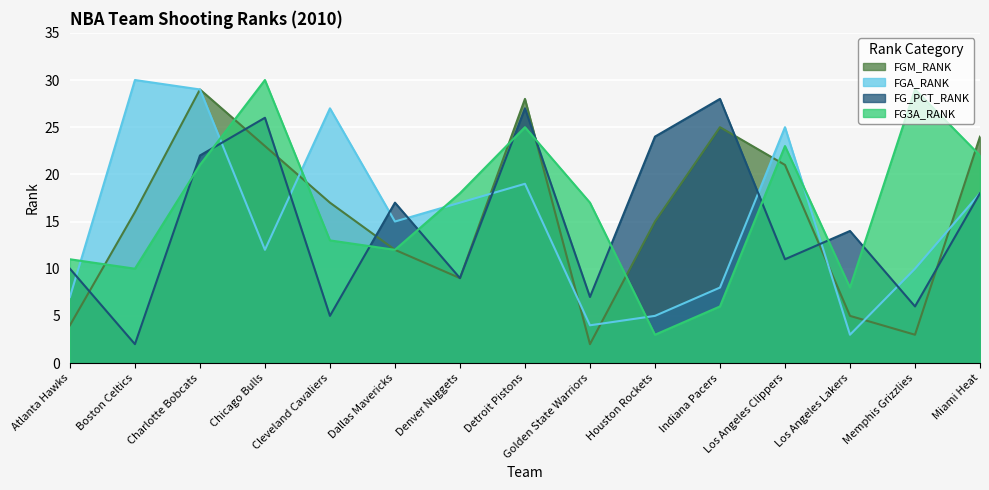

List the series in order of their peak value, highest first.

FGA_RANK, FG3A_RANK, FGM_RANK, FG_PCT_RANK